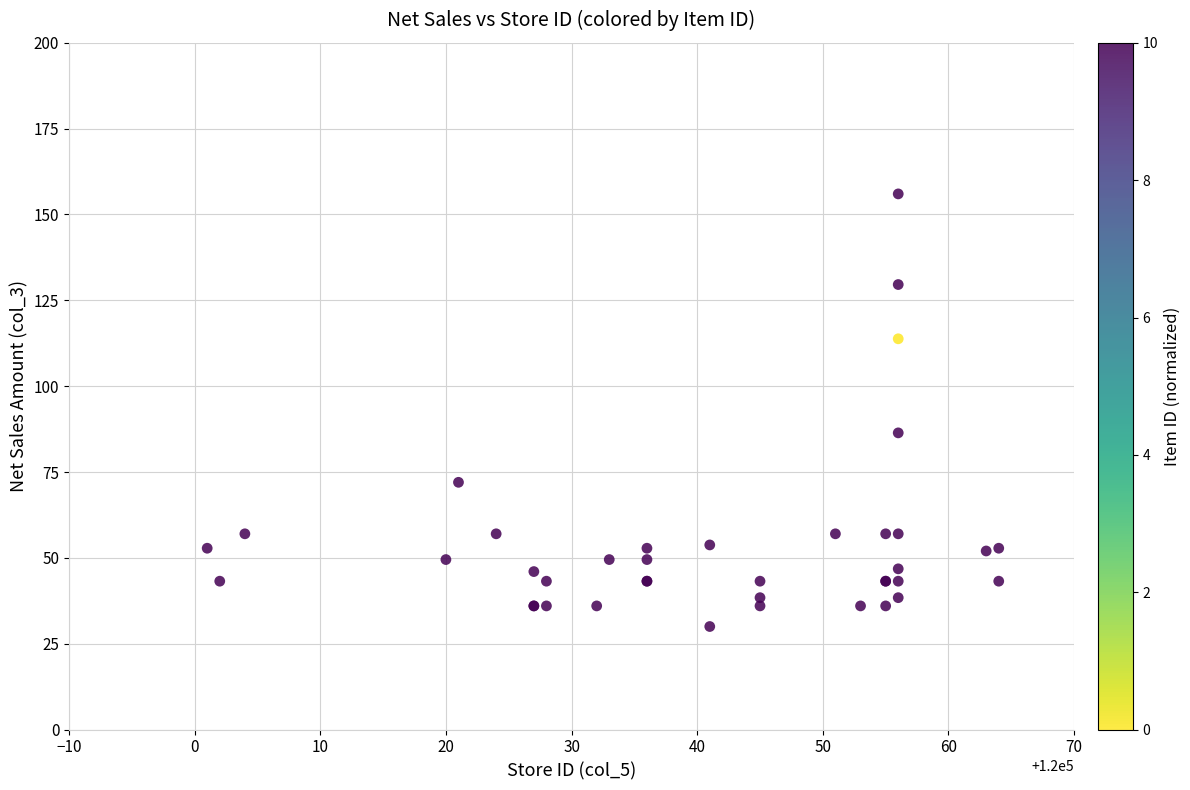

What Y value in the scatter plot is closest to 93?

86.4